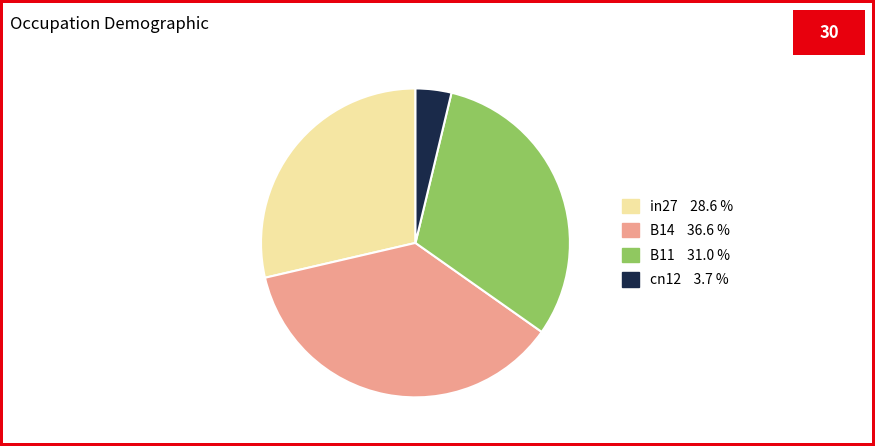

Is there any slice that represents more than half of the pie?

No